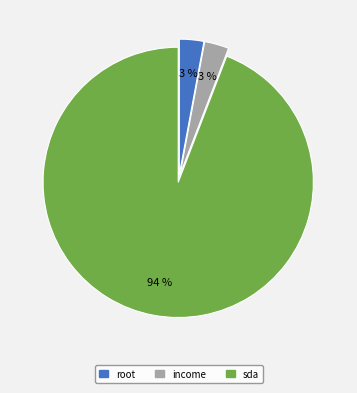

To the nearest percent, what is the difference between the income and sda slice percentages?

91%